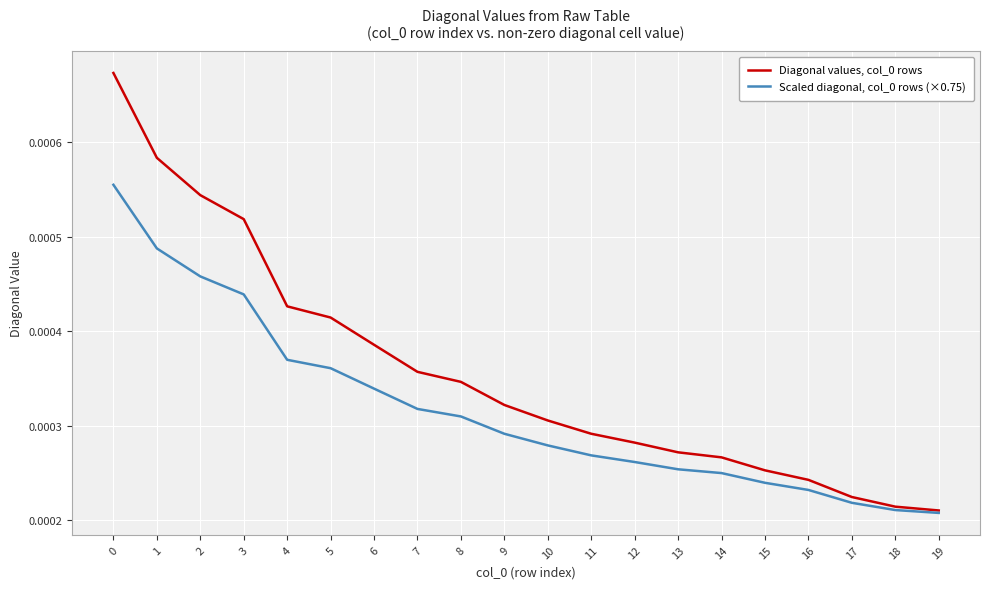

Is the value of Scaled diagonal, col_0 rows (×0.75) at 10 greater than the value of Diagonal values, col_0 rows at 14?

Yes